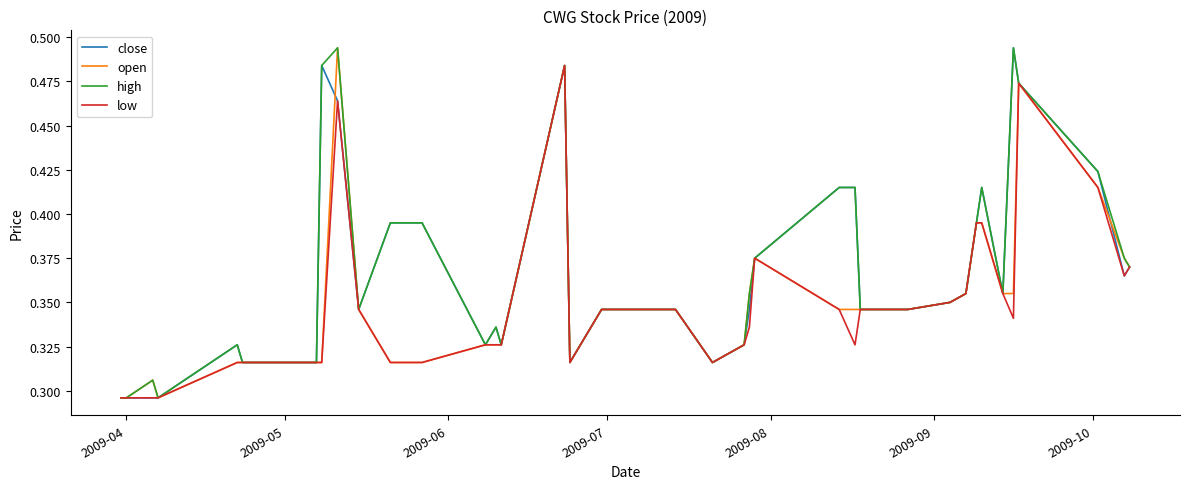

What is the value of the open point at the 20th from the left?

0.3